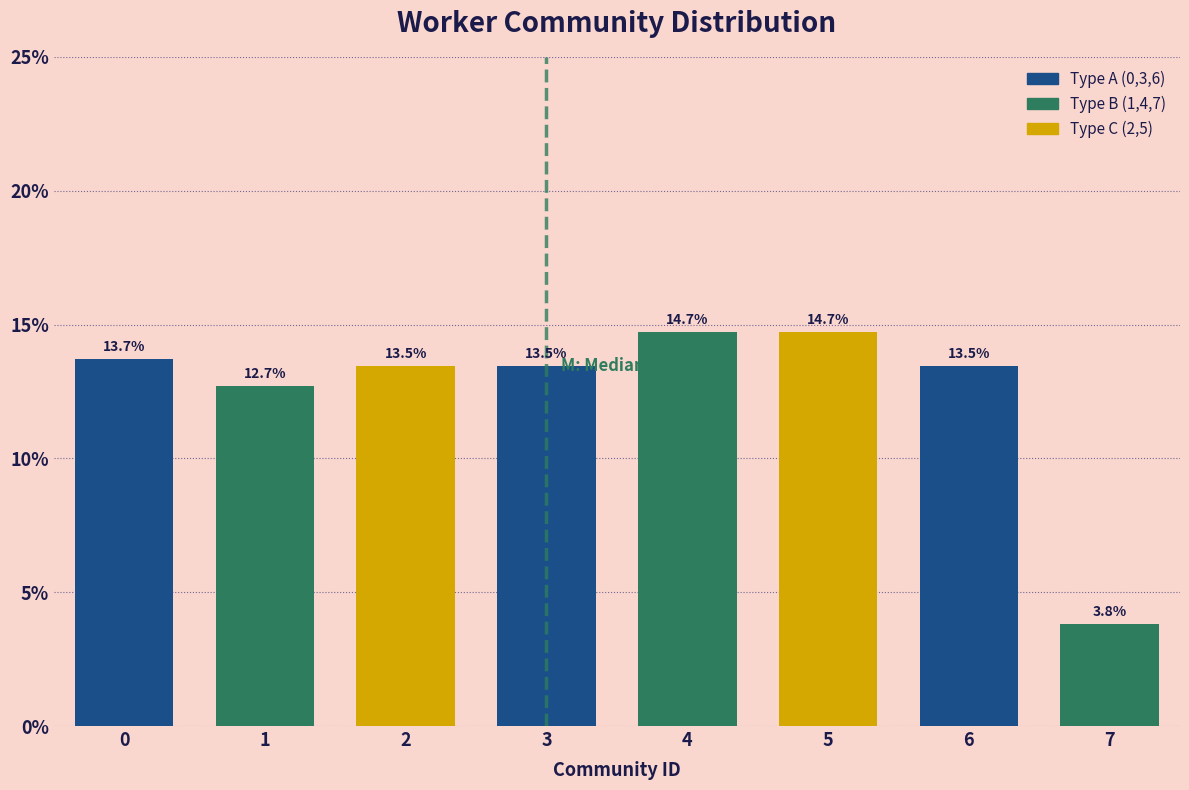

Reading right to left, list all the values displayed in this chart.

3.8	13.5	14.7	14.7	13.5	13.5	12.7	13.7